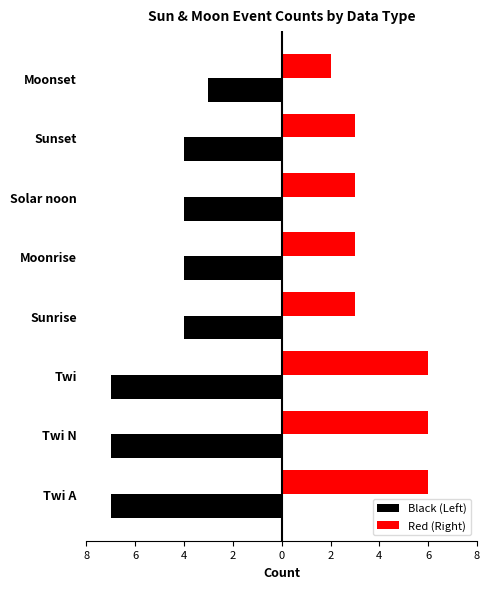

What are all the series names shown in the legend?

Black (Left), Red (Right)